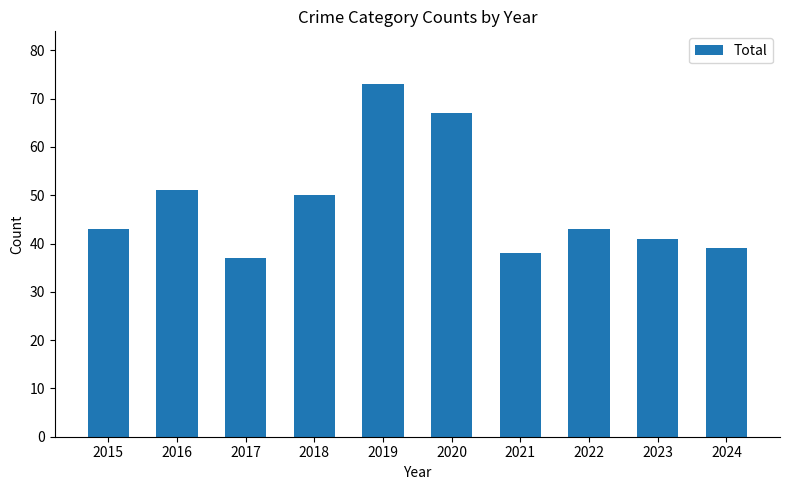

Does the chart contain stacked bars?

No